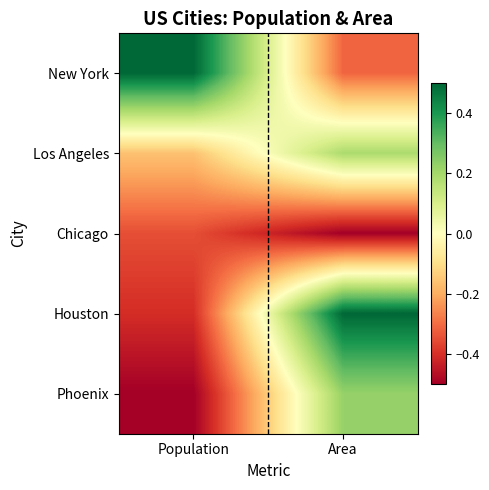

What is the total value across all series at Area?

0.1